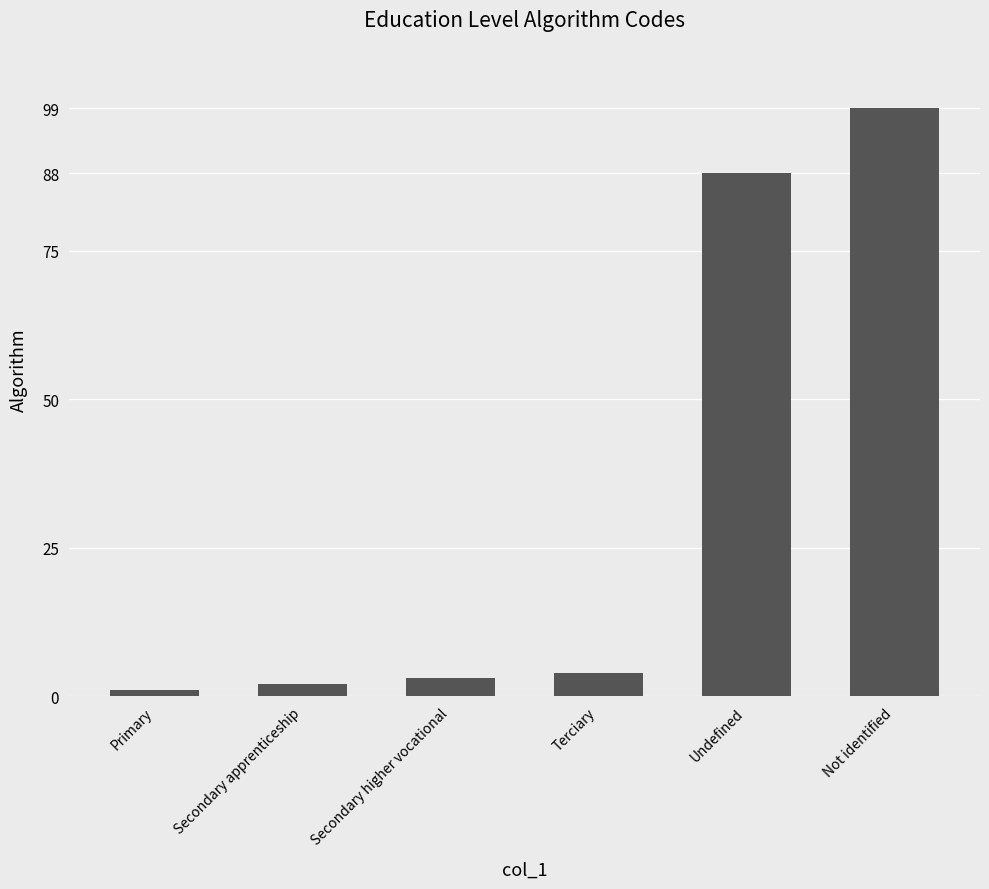

Rank the categories by value from lowest to highest.

Primary, Secondary apprenticeship, Secondary higher vocational, Terciary, Undefined, Not identified